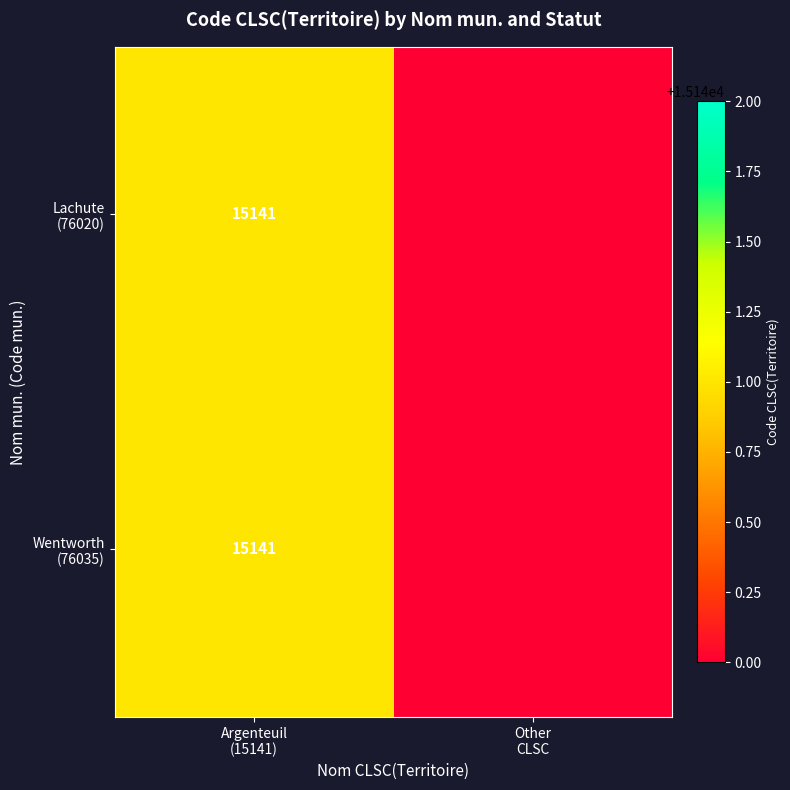

How many series are shown in this chart?

2